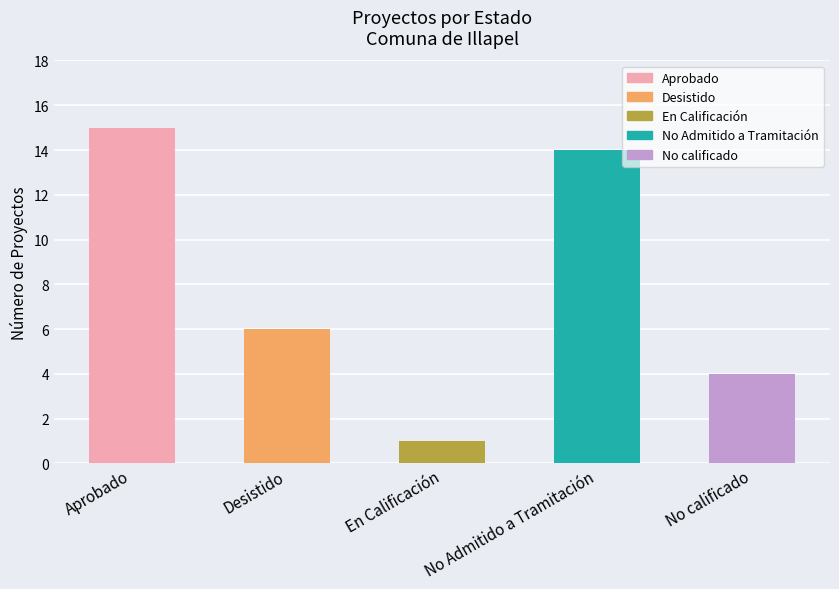

Rank the categories by value from lowest to highest.

En Calificación, No calificado, Desistido, No Admitido a Tramitación, Aprobado